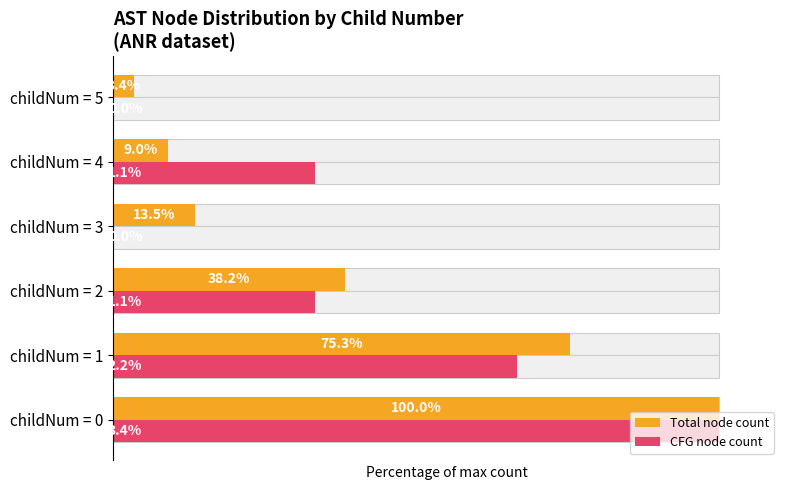

At 5, list the series in order from largest to smallest.

Total node count, CFG node count